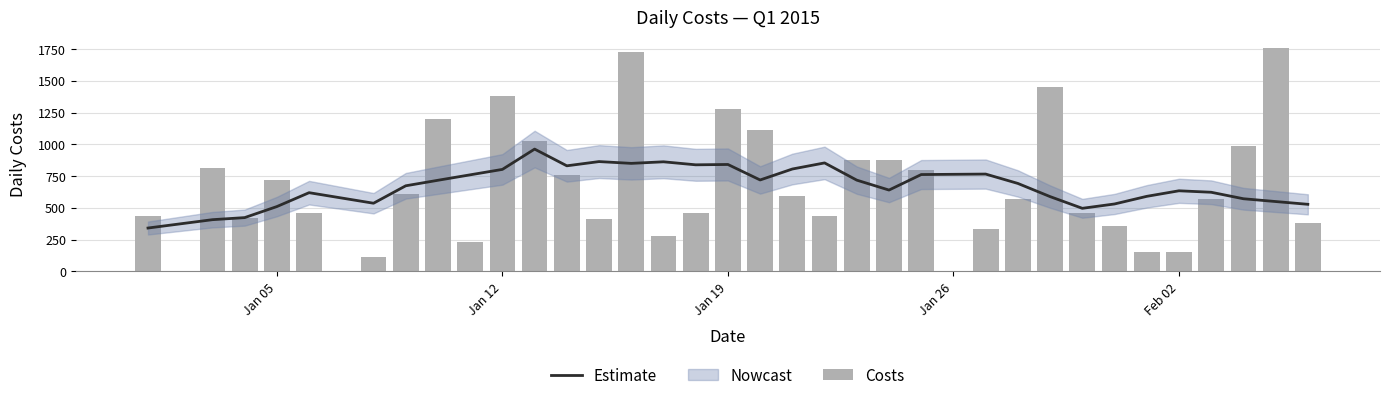

What is the minimum value for Costs?

114.5